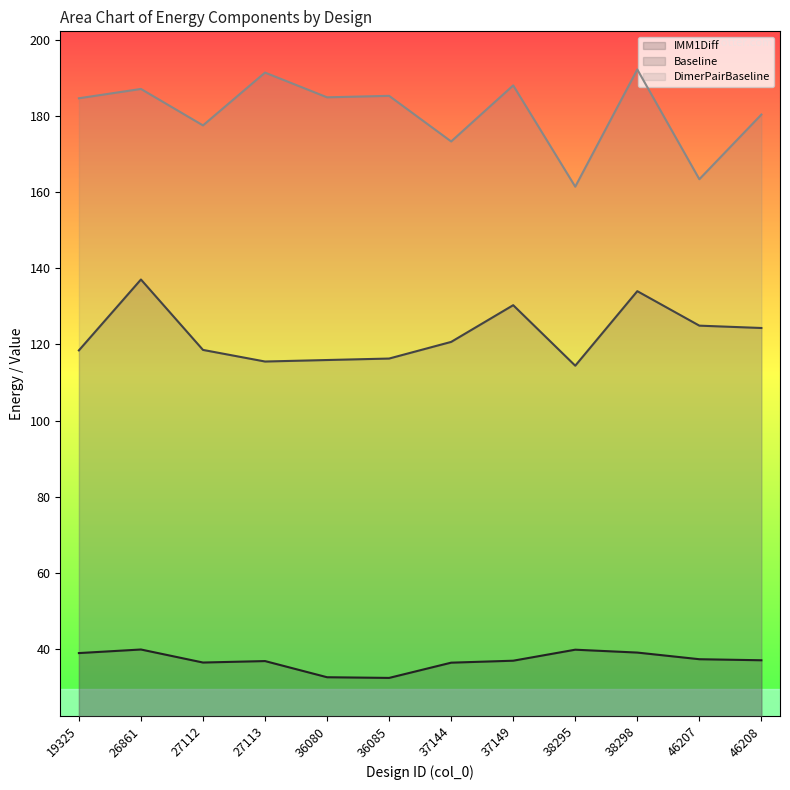

At how many categories does at least one series exceed 128?

12